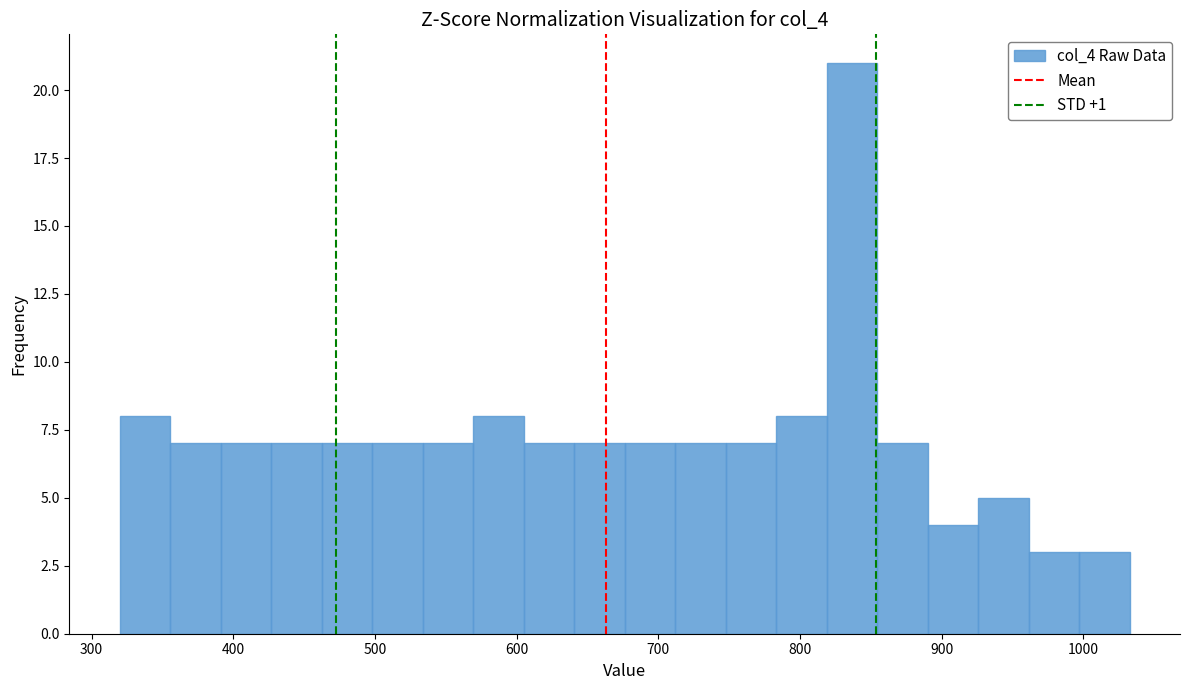

Around what value on the x-axis is the tallest bar? Give the approximate position of its centre, as read against the axis.

840